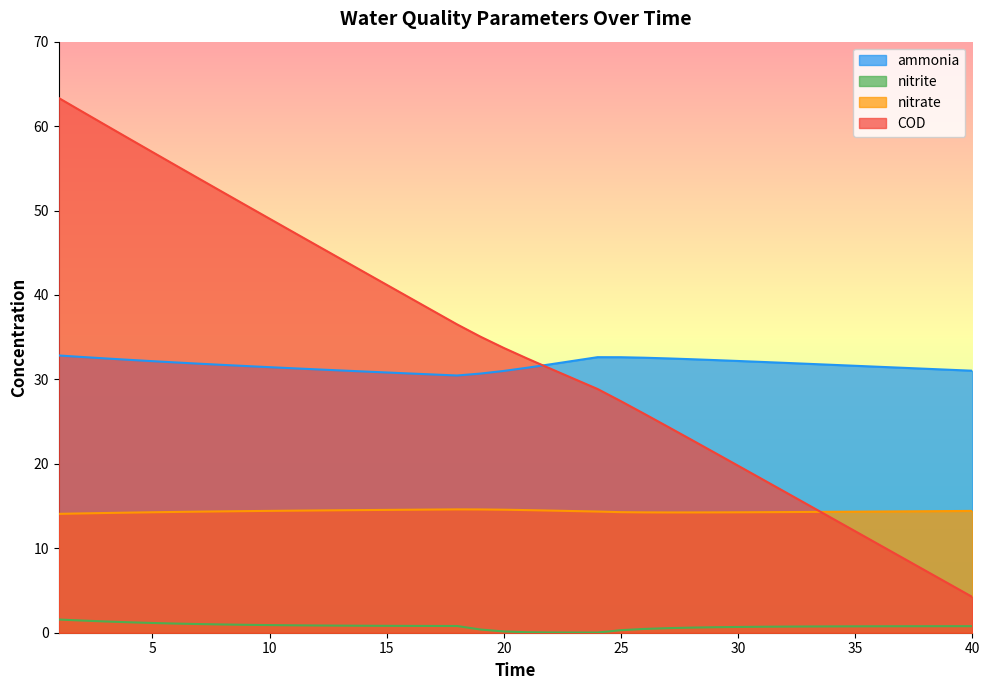

What is the greatest value displayed?

63.3